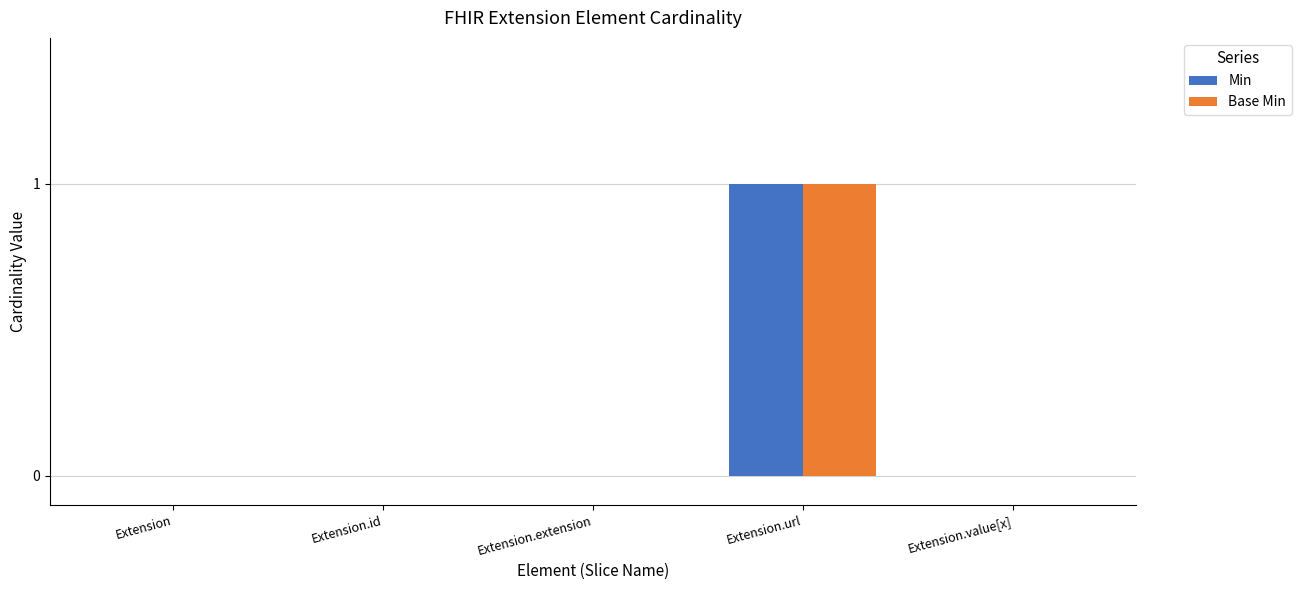

True or false: Min has a value of 0 at Extension.id.

True